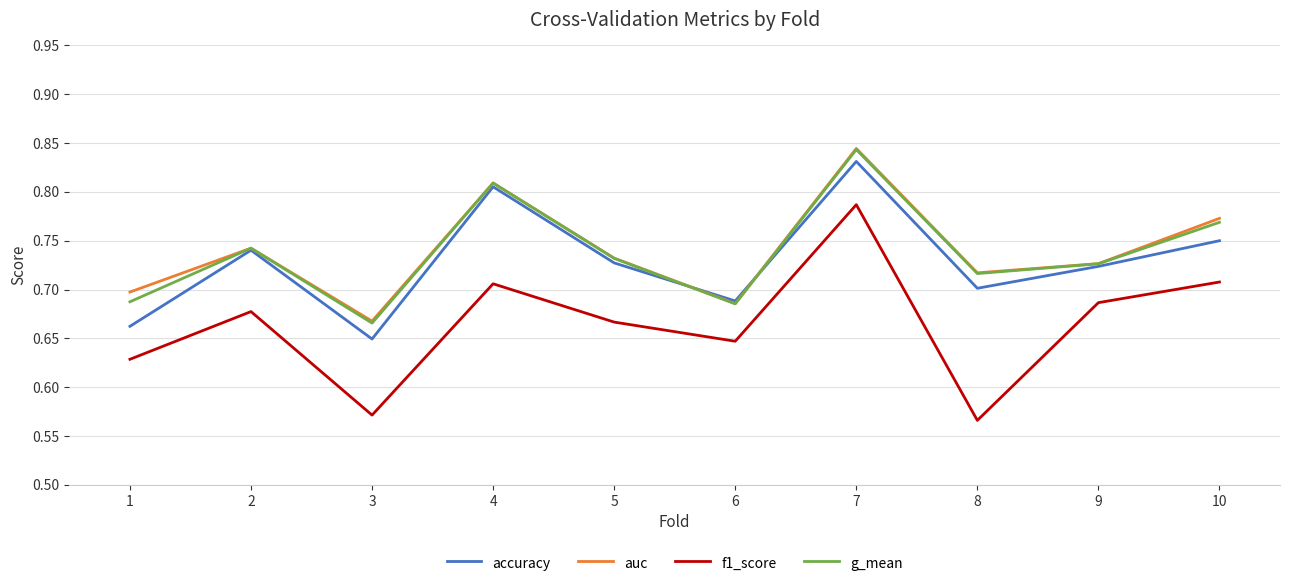

At which category does the chart reach its minimum across all series?

8